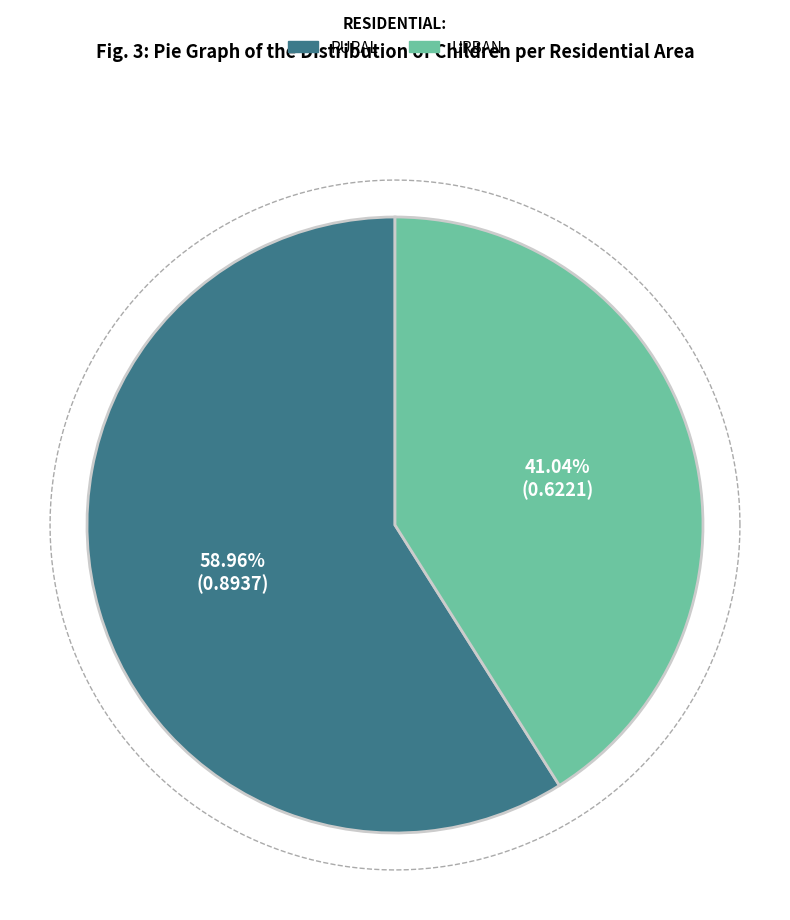

Is the sum of 1 and 0 greater than half?

Yes